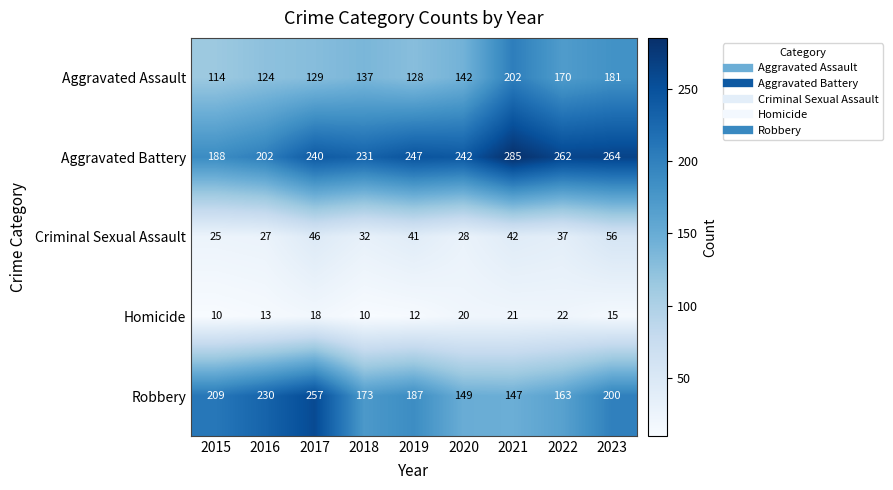

What is the sum of the Homicide values at 2021 and 2018?

31